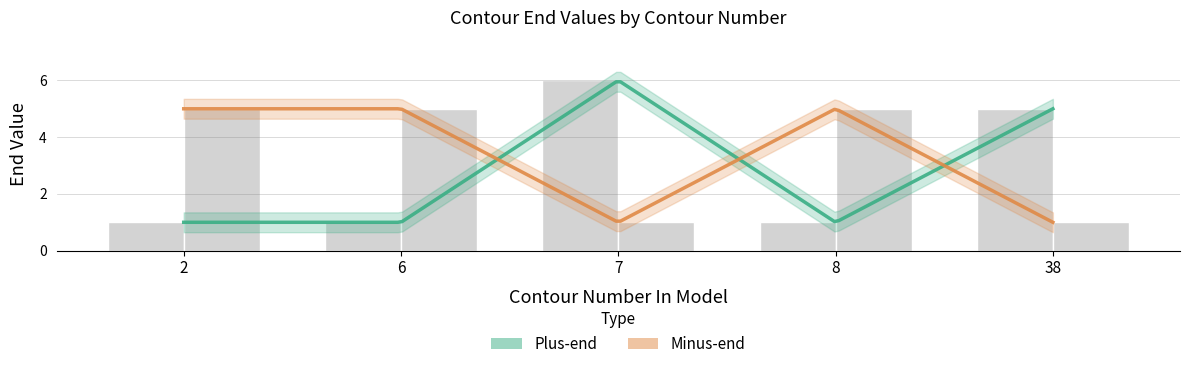

Is it true that Plus-end equals 1 at 6?

True